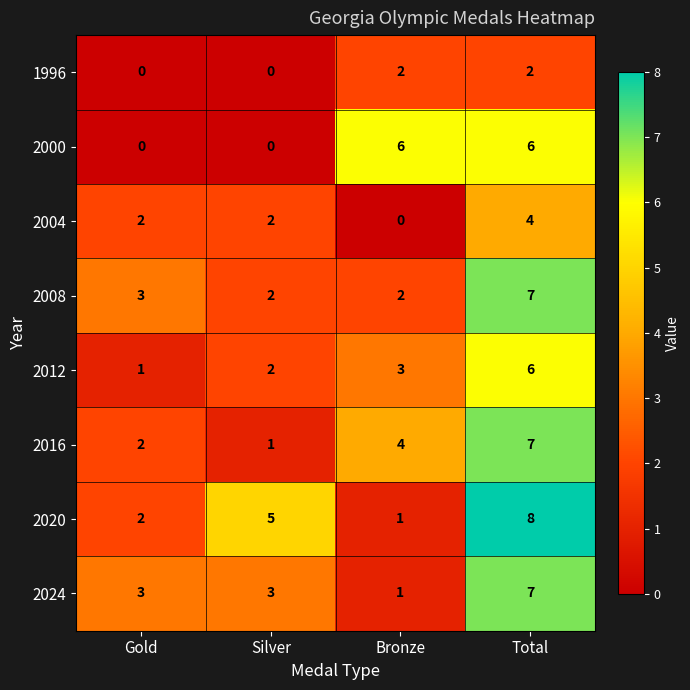

The value of 2004 at Gold is 2. True or false?

True